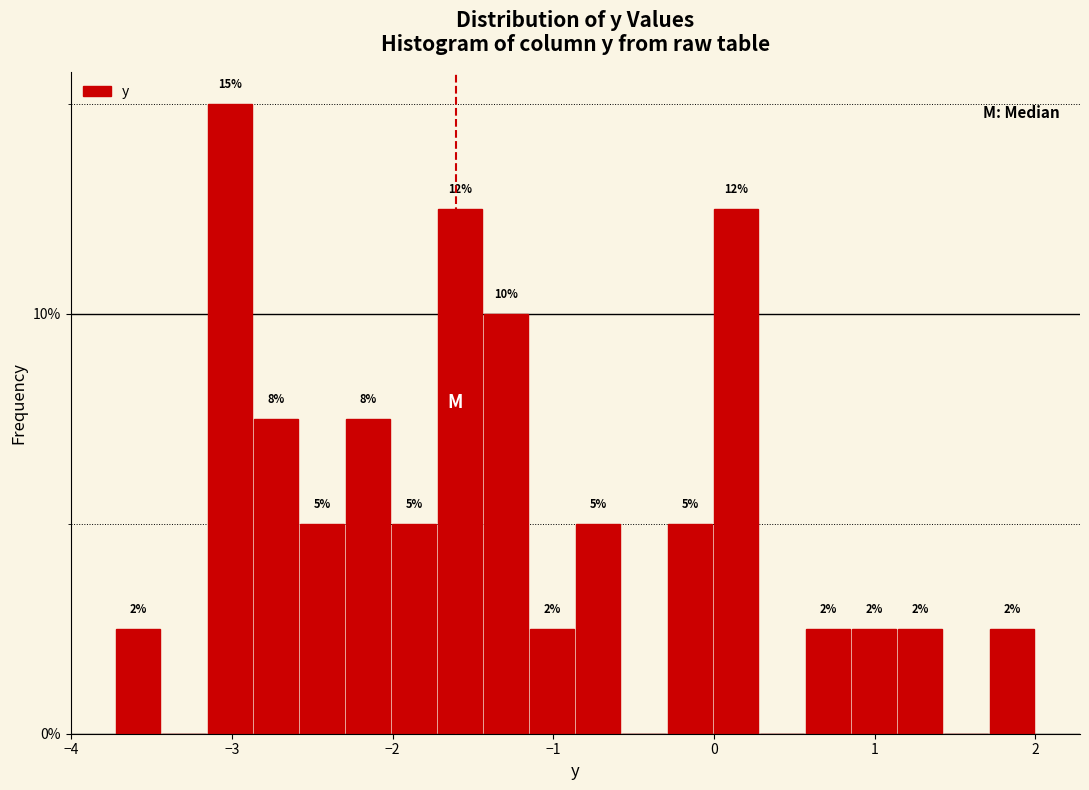

Read against the x-axis, roughly where is the centre of the tallest bar?

-3.0